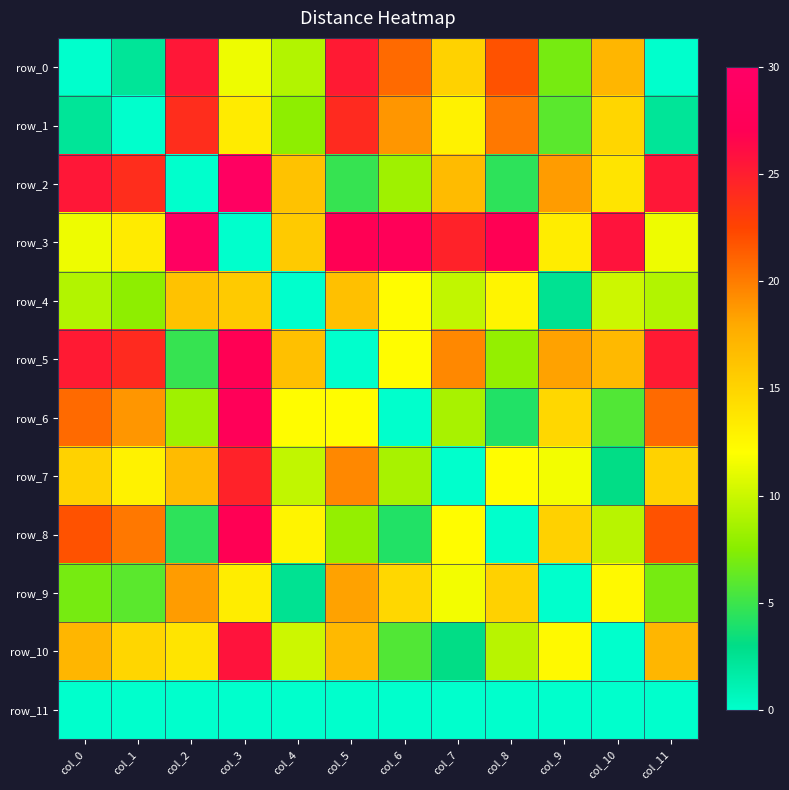

Reading right to left, what are all the values shown in this chart?

row_0: 0.0	17.1	6.9	21.8	15.1	20.8	25.2	9.1	11.4	25.4	2.3	0.0
row_1: 2.3	14.9	6.0	20.2	12.9	18.8	24.2	7.8	13.4	24.0	0.0	2.3
row_2: 25.4	13.9	18.6	4.6	16.8	8.4	4.9	16.3	29.1	0.0	24.0	25.4
row_3: 11.4	25.7	13.3	26.9	24.7	27.5	27.0	15.7	0.0	29.1	13.4	11.4
row_4: 9.1	10.1	2.6	12.7	9.7	12.2	16.4	0.0	15.7	16.3	7.8	9.1
row_5: 25.2	16.9	18.3	8.0	19.5	12.1	0.0	16.4	27.0	4.9	24.2	25.2
row_6: 20.8	5.7	14.8	4.2	8.8	0.0	12.1	12.2	27.5	8.4	18.8	20.8
row_7: 15.1	3.1	11.6	12.2	0.0	8.8	19.5	9.7	24.7	16.8	12.9	15.1
row_8: 21.8	9.3	15.2	0.0	12.2	4.2	8.0	12.7	26.9	4.6	20.2	21.8
row_9: 6.9	12.4	0.0	15.2	11.6	14.8	18.3	2.6	13.3	18.6	6.0	6.9
row_10: 17.1	0.0	12.4	9.3	3.1	5.7	16.9	10.1	25.7	13.9	14.9	17.1
row_11: 0.0	0.0	0.0	0.0	0.0	0.0	0.0	0.0	0.0	0.0	0.0	0.0